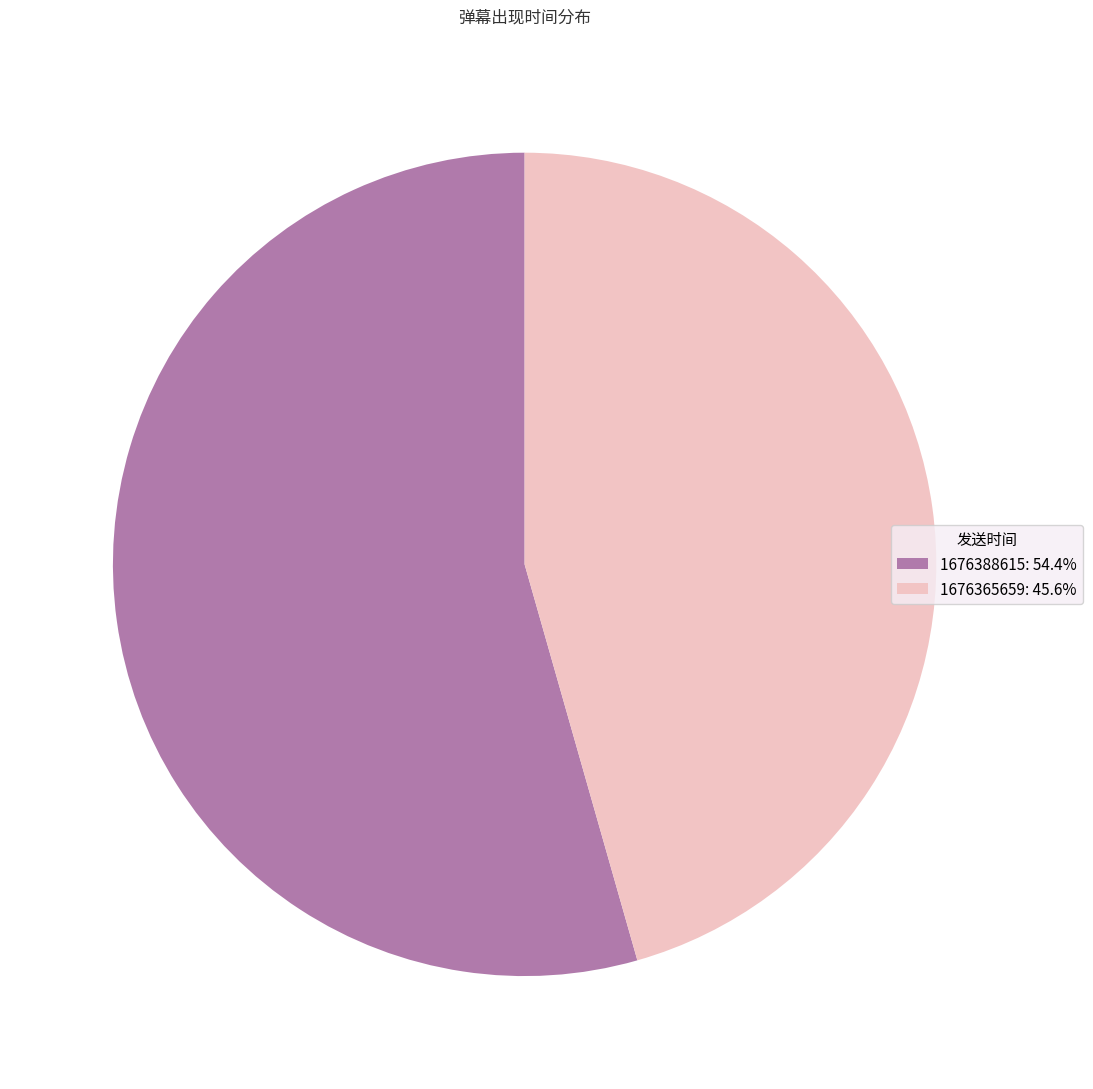

Combined, do 1676388615: 54.4% and 1676365659: 45.6% account for over 50%?

Yes